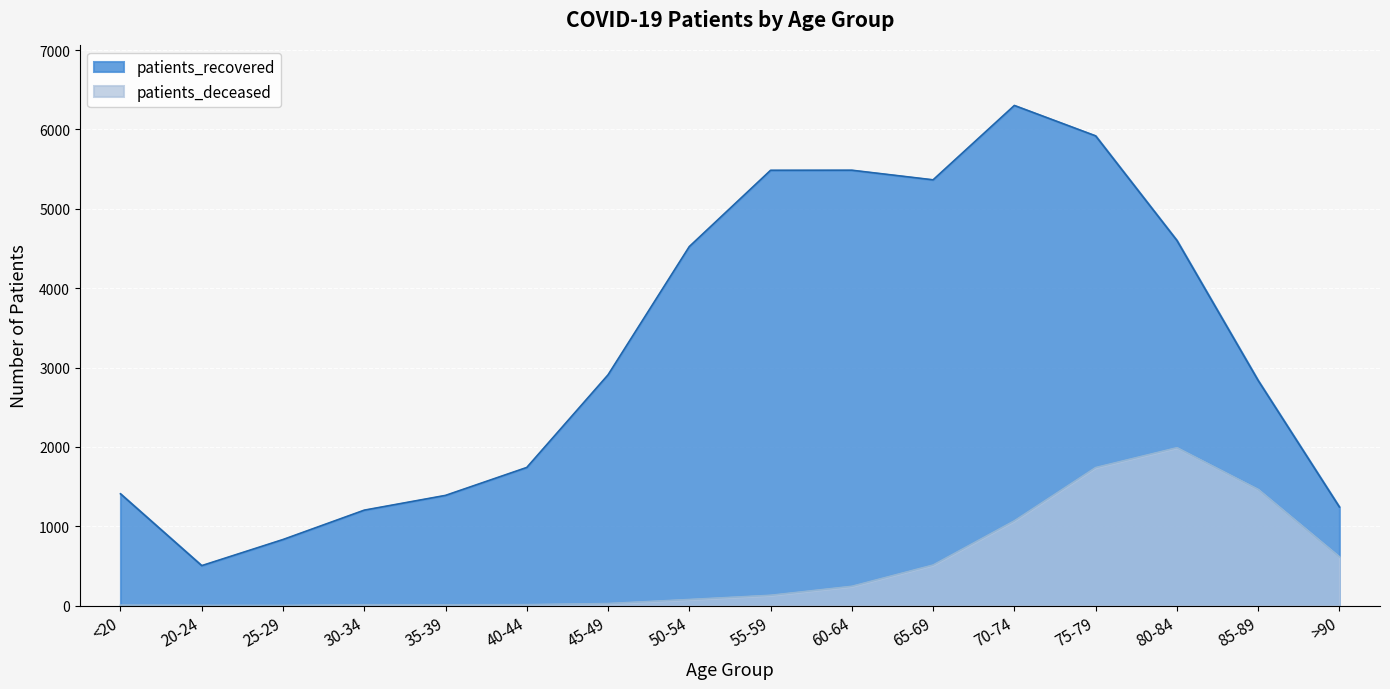

Reading right to left, extract all data points from this chart.

patients_recovered: 1243	2837	4602	5919	6302	5365	5486	5485	4524	2908	1741	1389	1203	833	504	1409
patients_deceased: 613	1463	1989	1739	1068	511	243	130	77	26	12	10	11	2	3	6